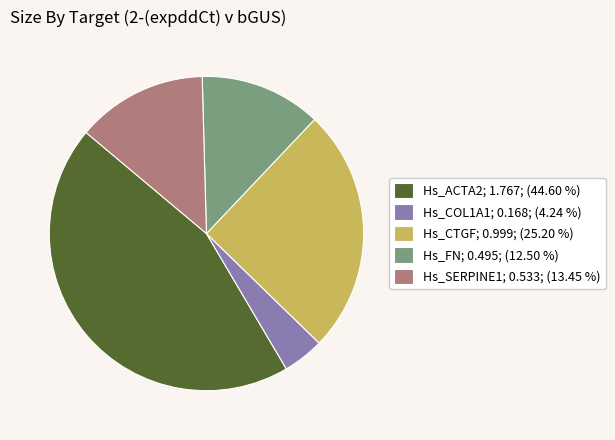

Rank the categories by value from highest to lowest.

Hs_ACTA2, Hs_CTGF, Hs_SERPINE1, Hs_FN, Hs_COL1A1